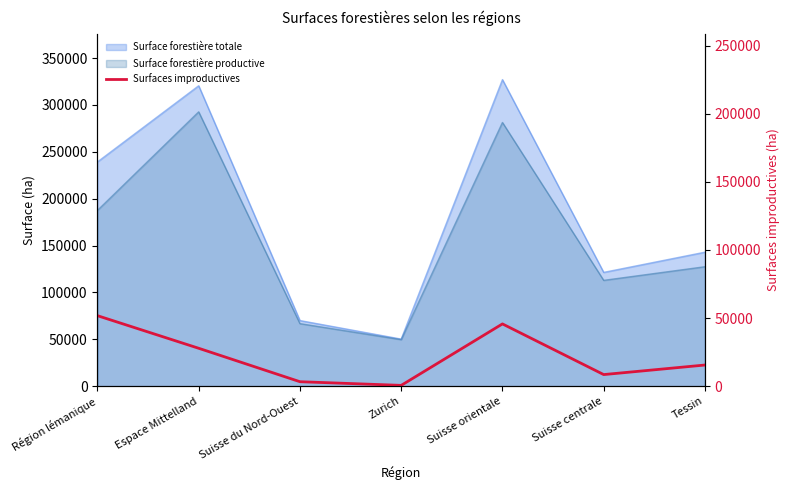

Is it true that the value at Suisse orientale is 61669?

False